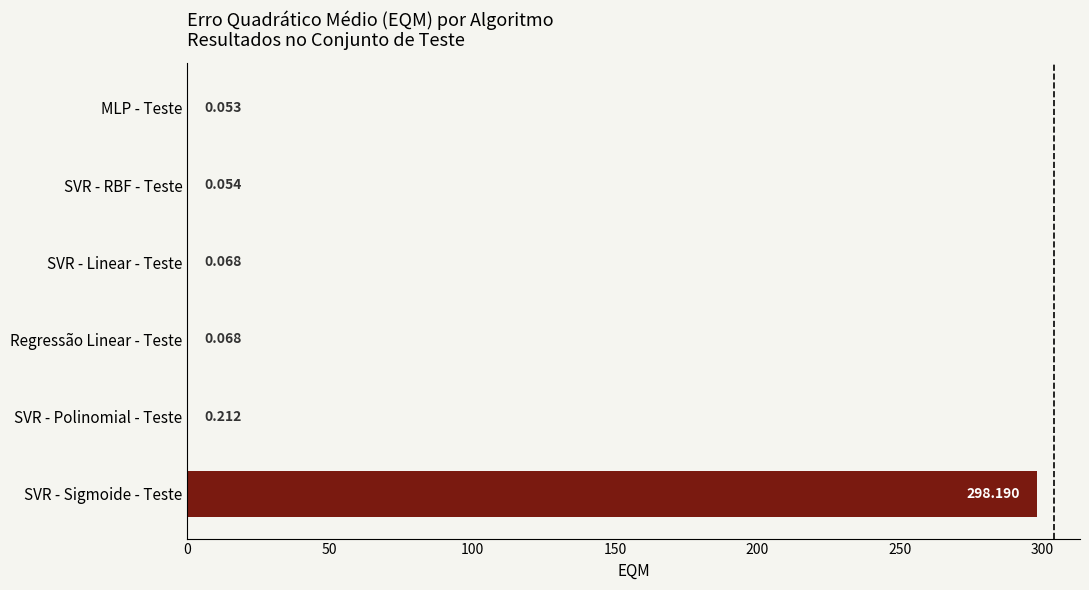

Which has a higher value, MLP - Teste or Regressão Linear - Teste?

Regressão Linear - Teste